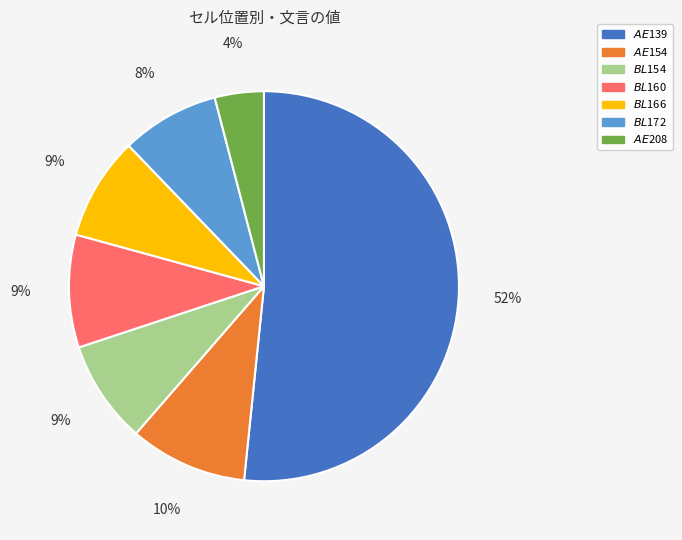

Is there any slice that represents more than half of the pie?

Yes